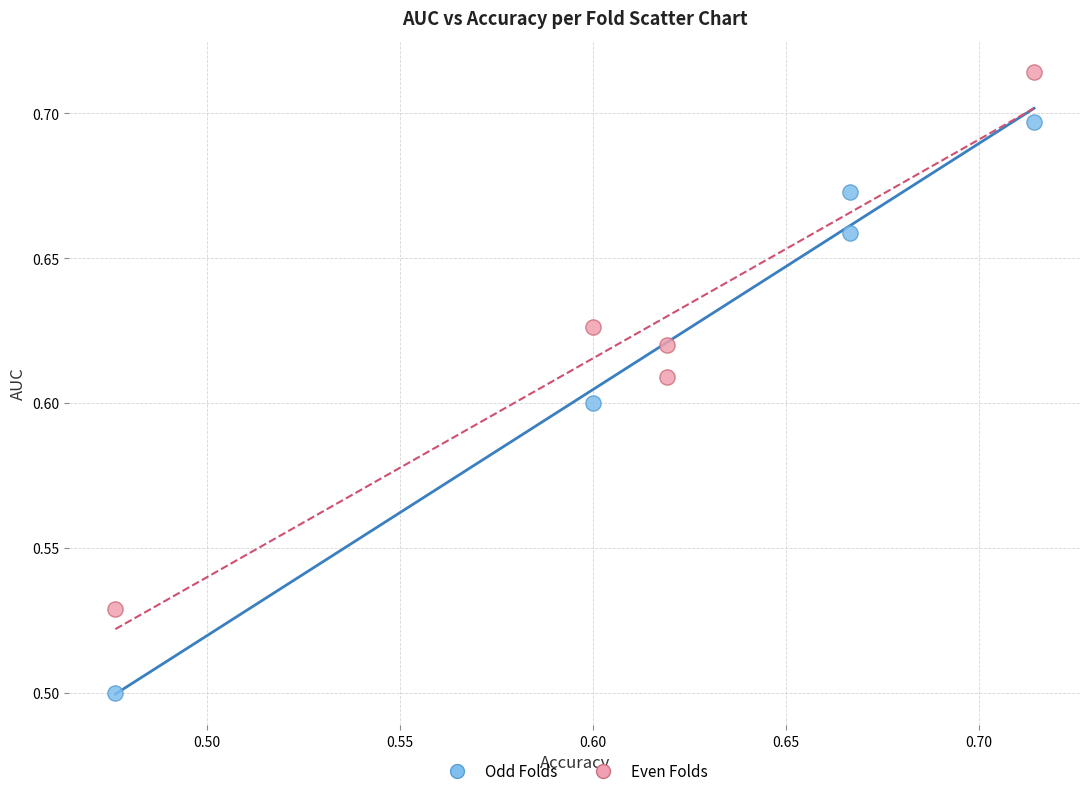

Which series reaches the maximum Y coordinate?

Even Folds